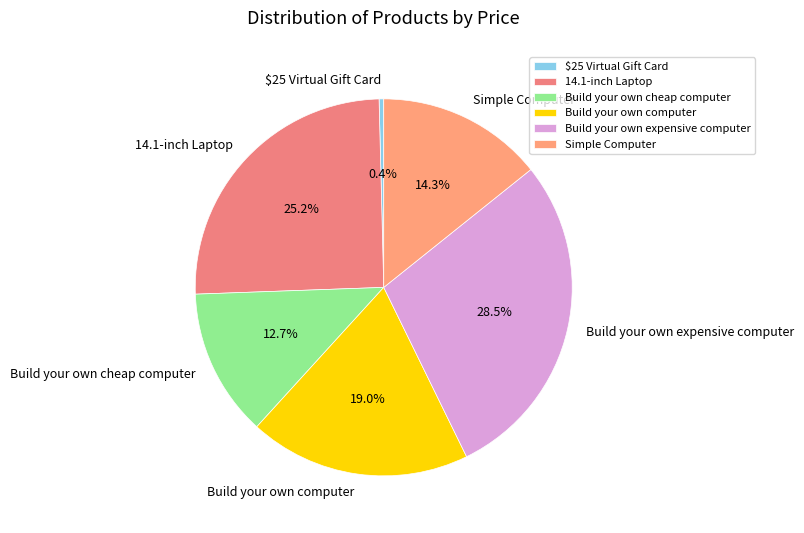

To the nearest percent, what percentage of the pie is Build your own computer?

19%